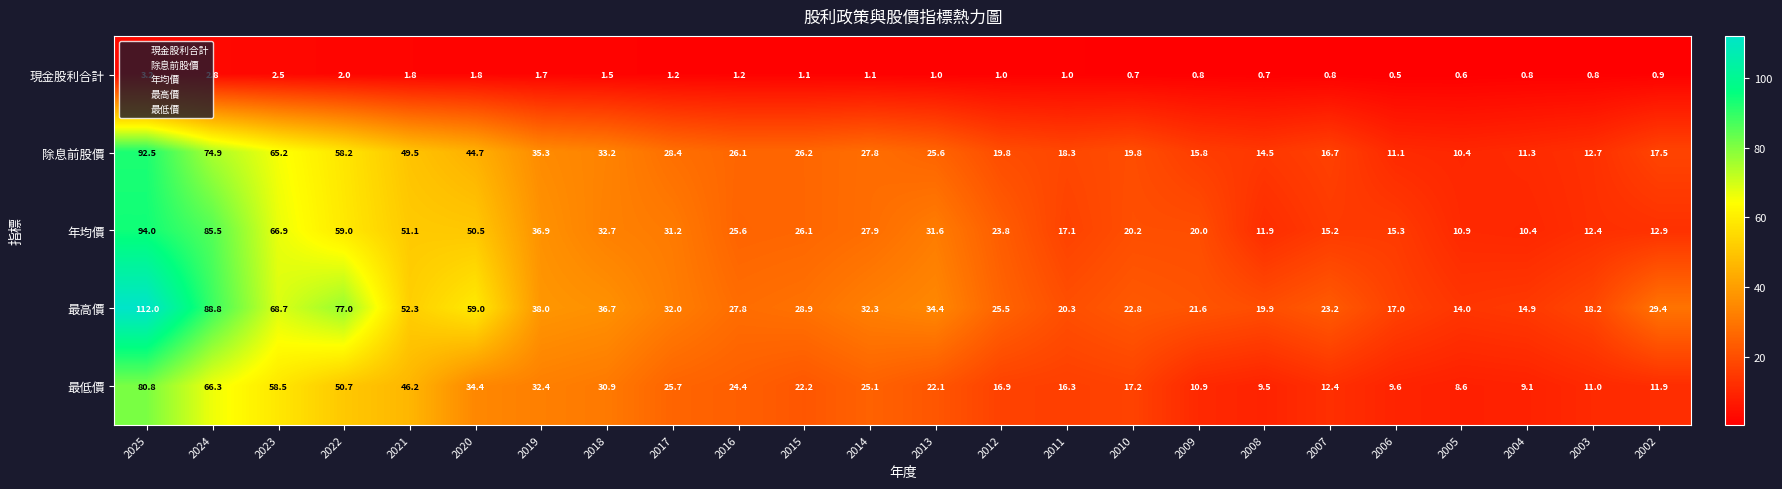

How many distinct data groups are displayed?

5